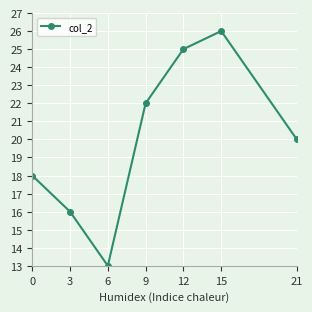

Which category has the highest value across all series?

15